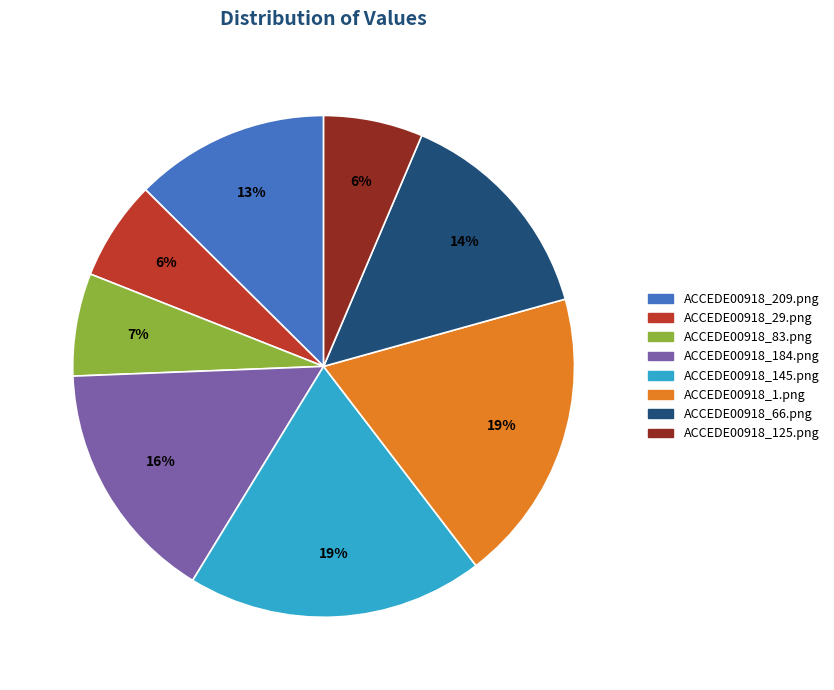

To the nearest percent, what percentage of the pie is ACCEDE00918_184.png?

16%